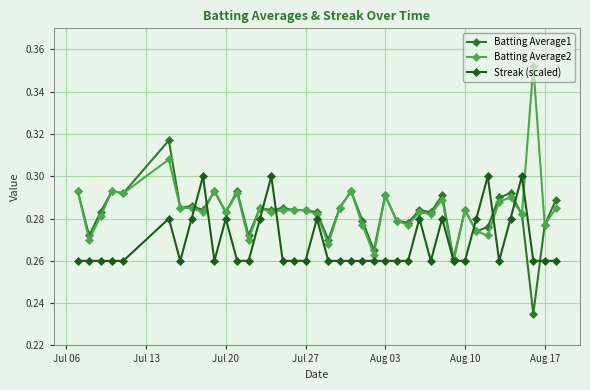

Does the chart display data point markers on the line(s)?

Yes